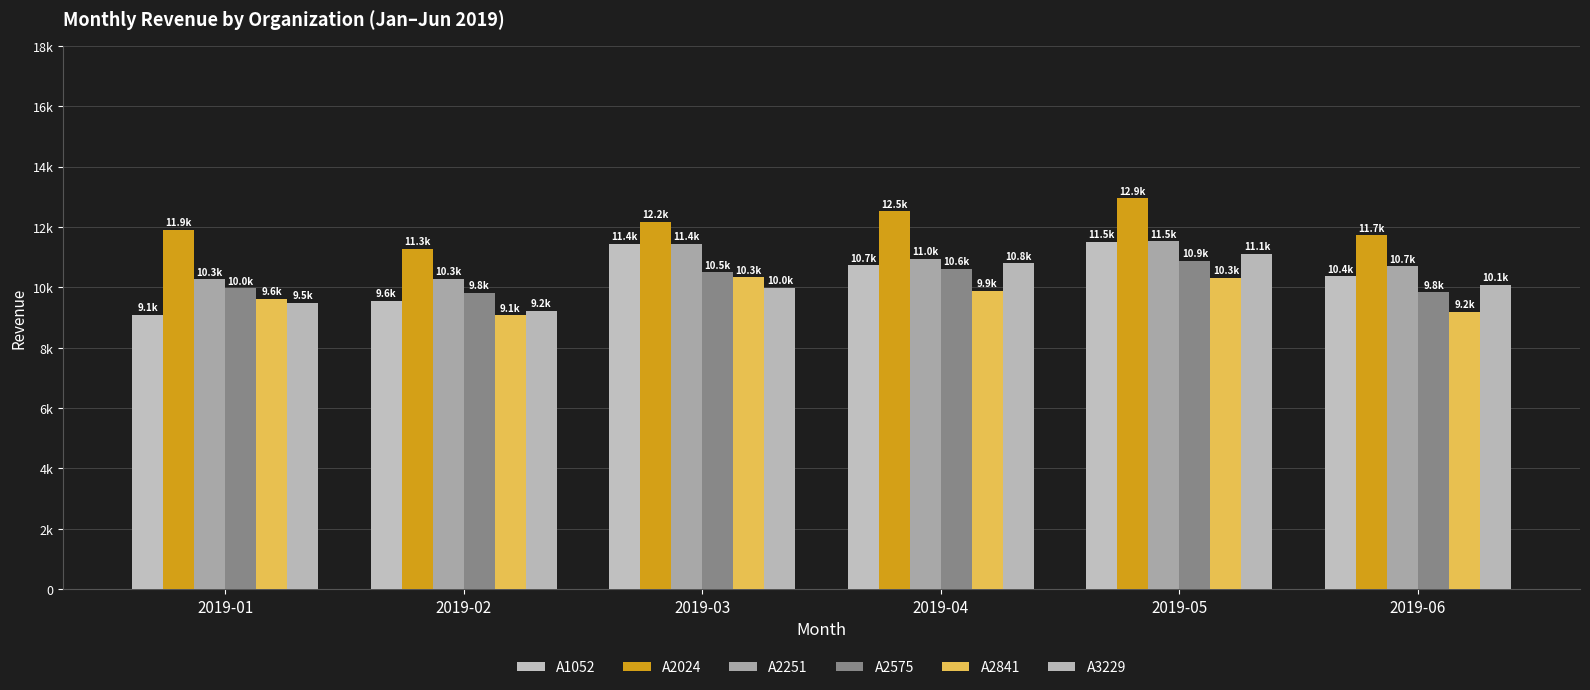

Where does the A1052 series first go above 10736?

2019-03